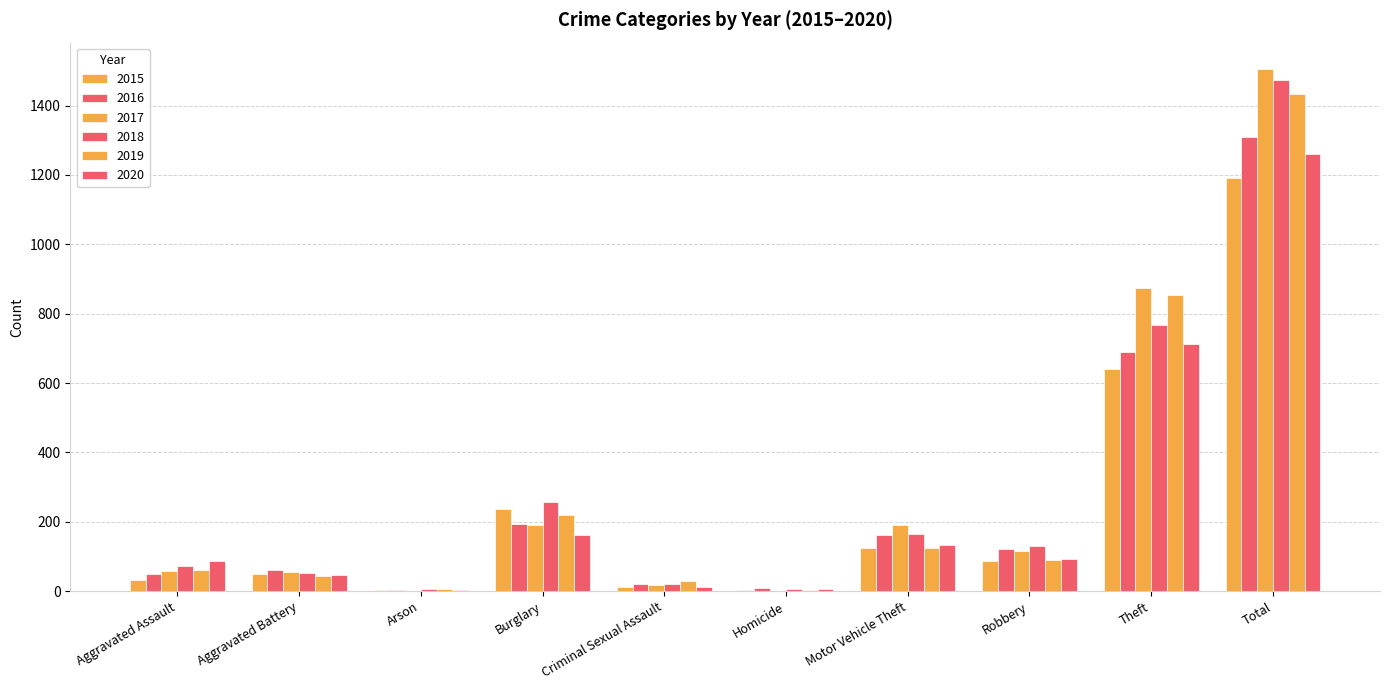

Are the bars horizontal?

No